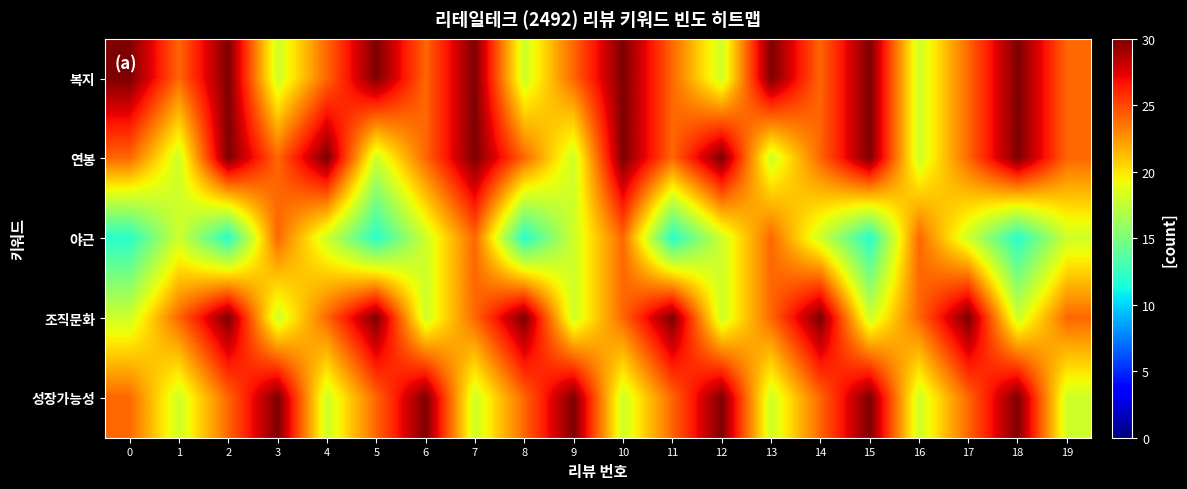

What is the spread (max minus min) of values at 9?

12